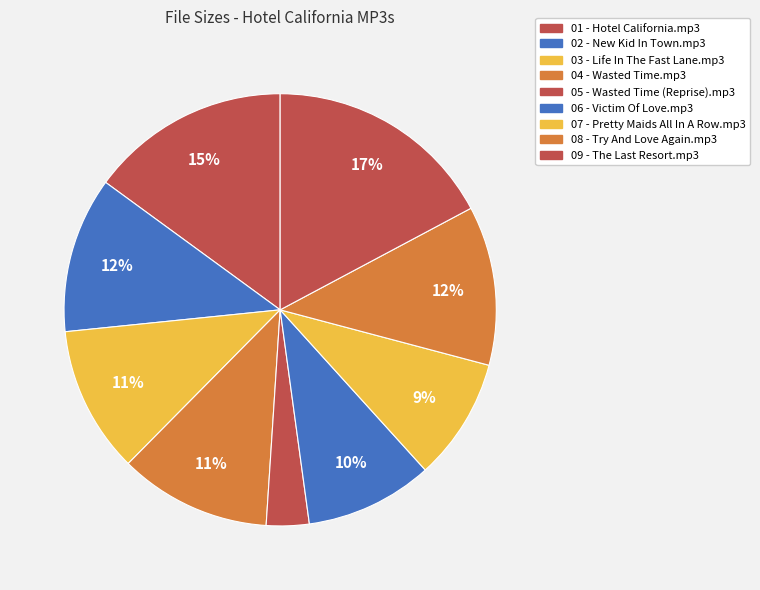

How many segments does this pie chart have?

9